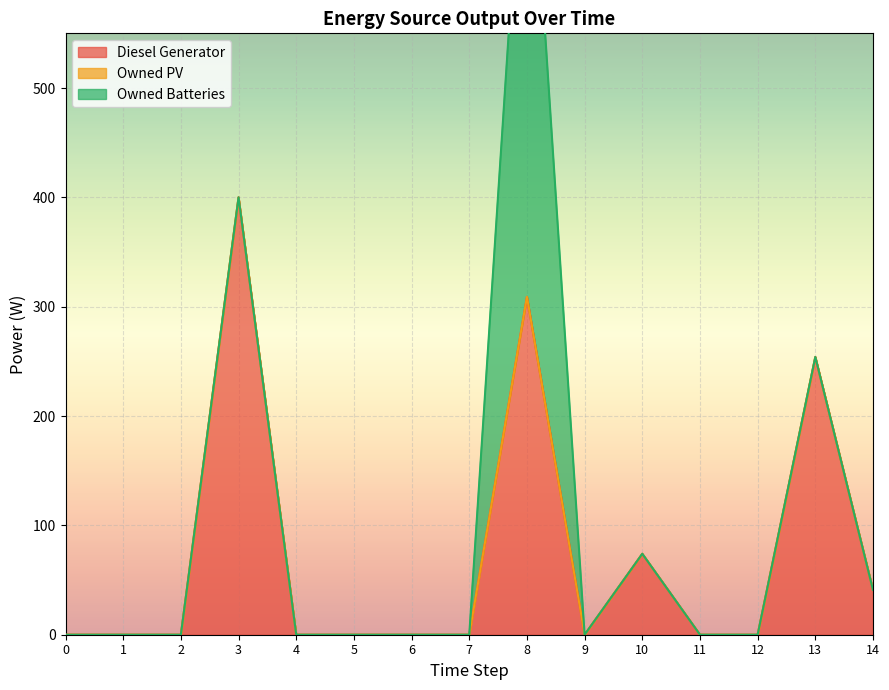

The Owned PV series shows 0 at 4. True or false?

True